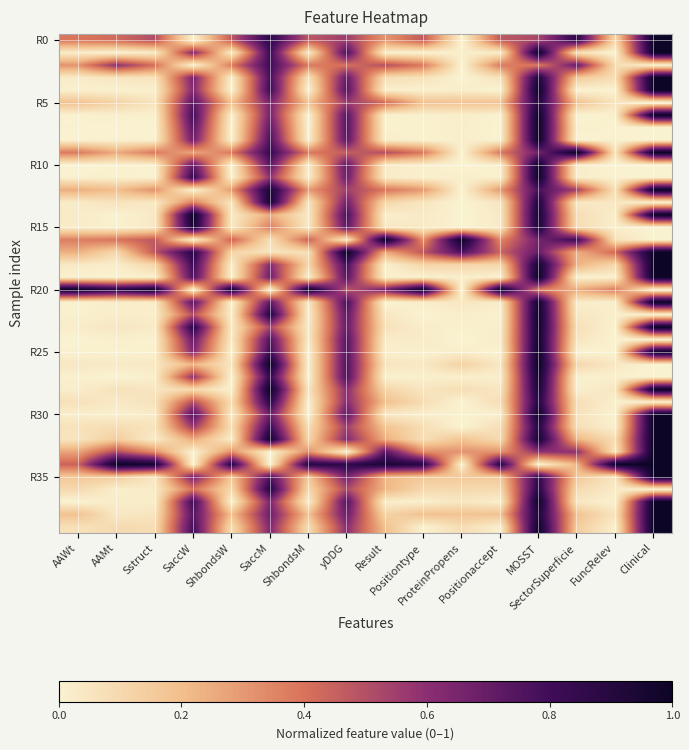

Which has a higher value, Clinical or AAMt?

Clinical